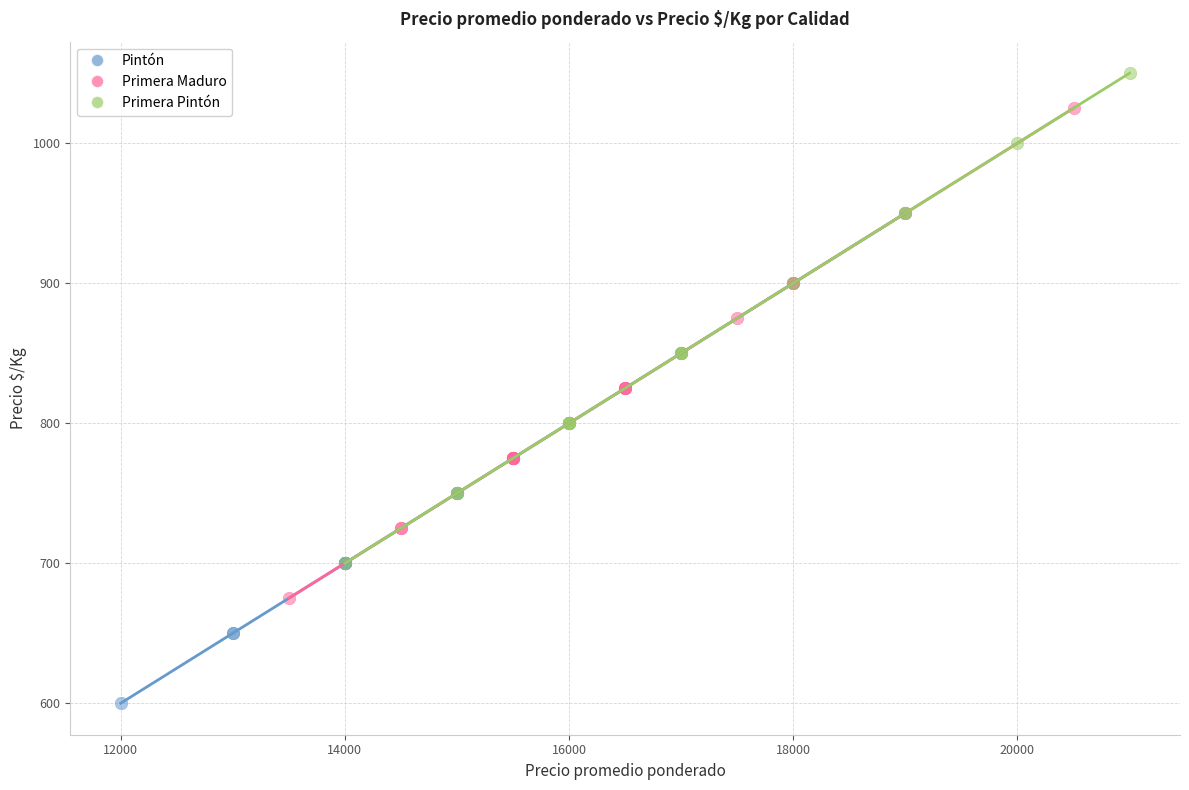

Which series reaches the minimum Y coordinate?

Pintón